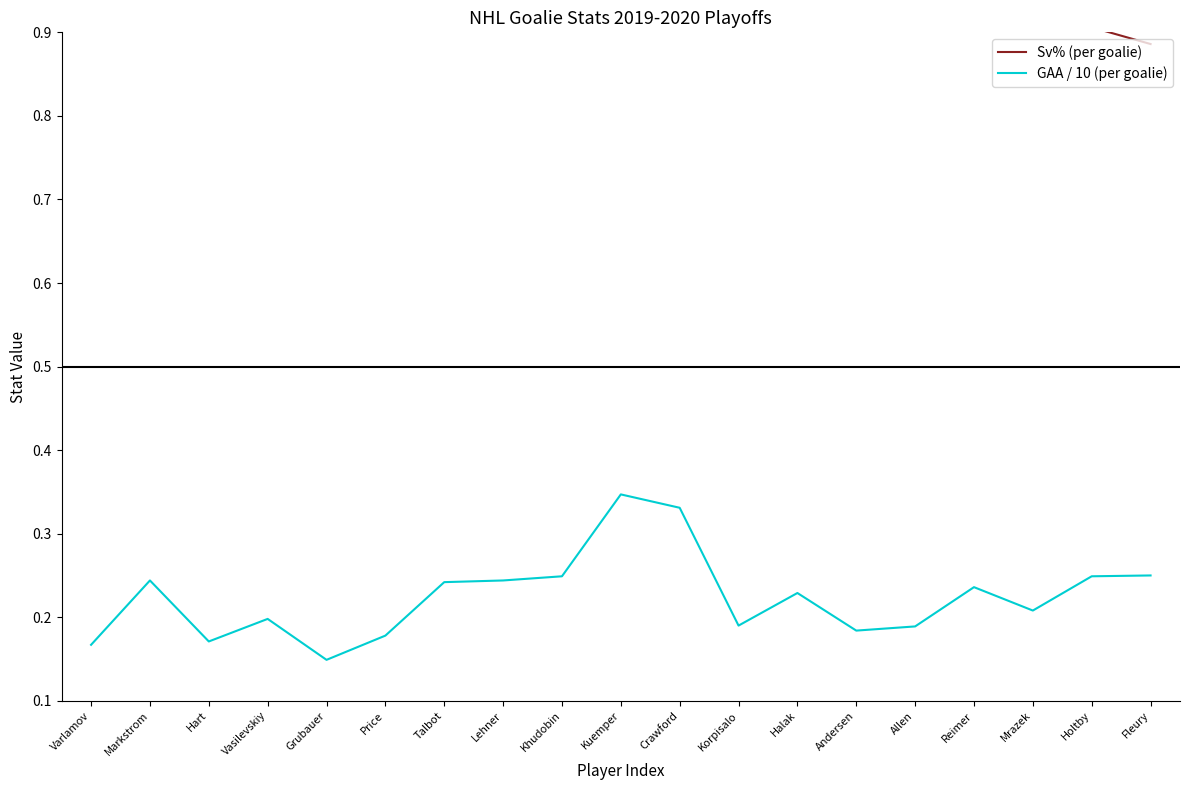

What is the difference between the highest and lowest values at Markstrom?

0.7